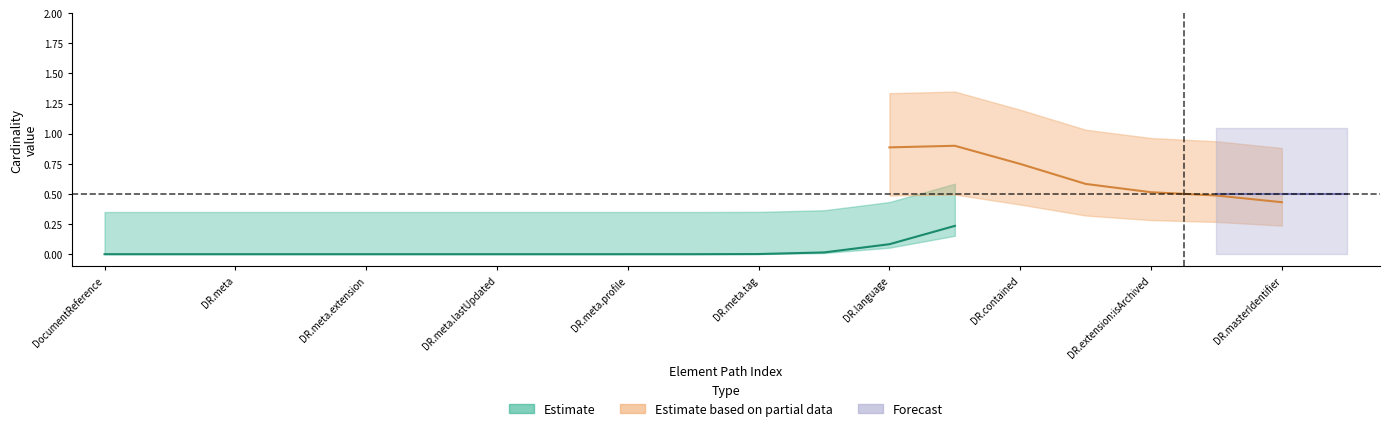

True or false: Estimate based on partial data and Estimate intersect in this chart.

False